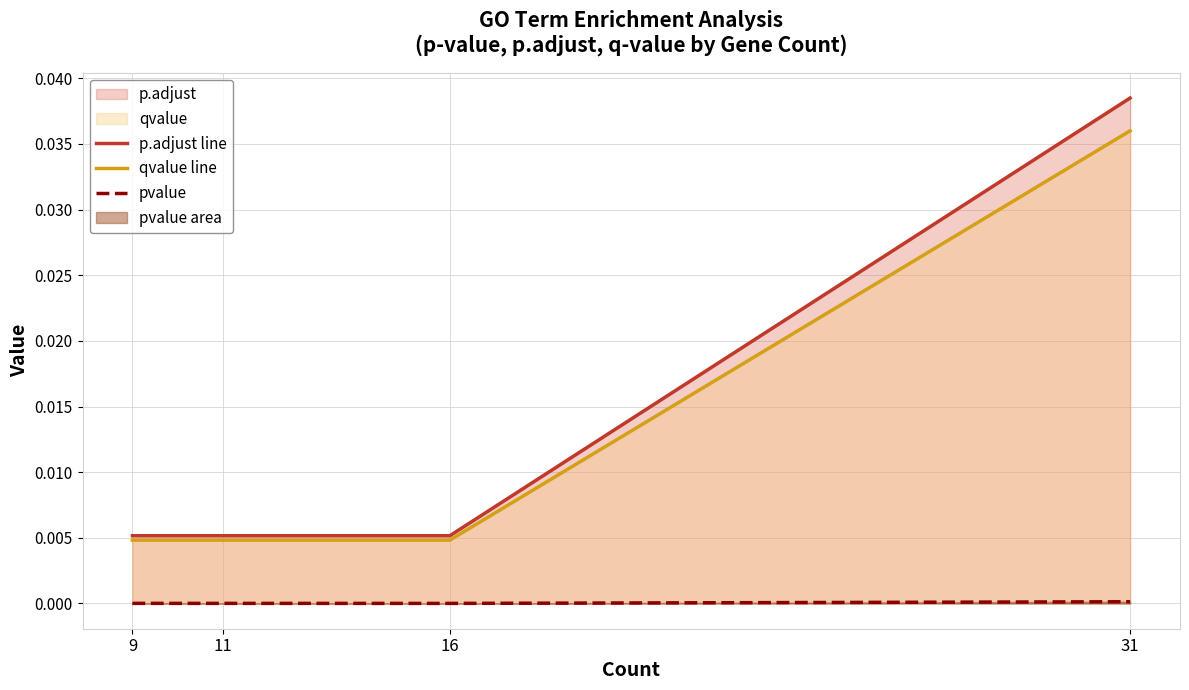

Between 16 and 31, which series saw the biggest shift?

p.adjust line